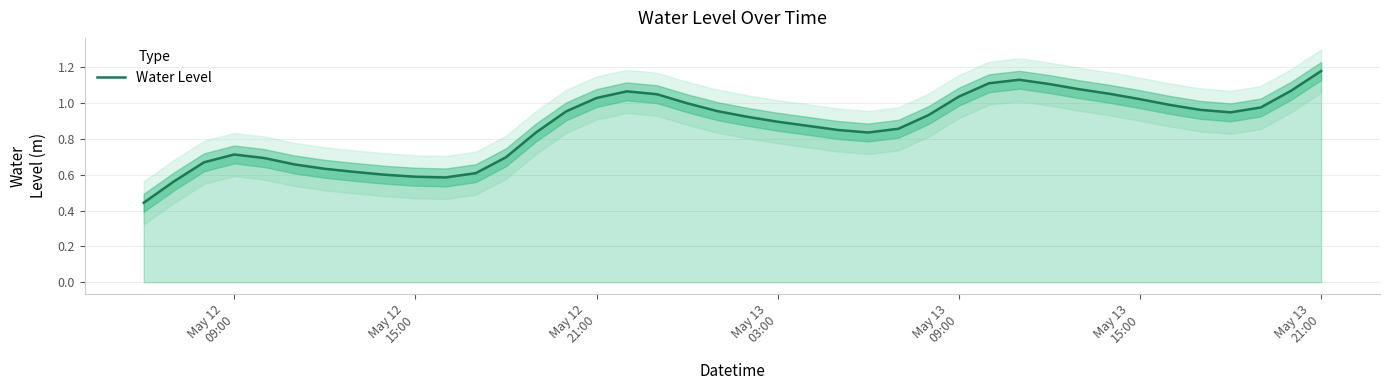

What is the sum of all values?

34.8